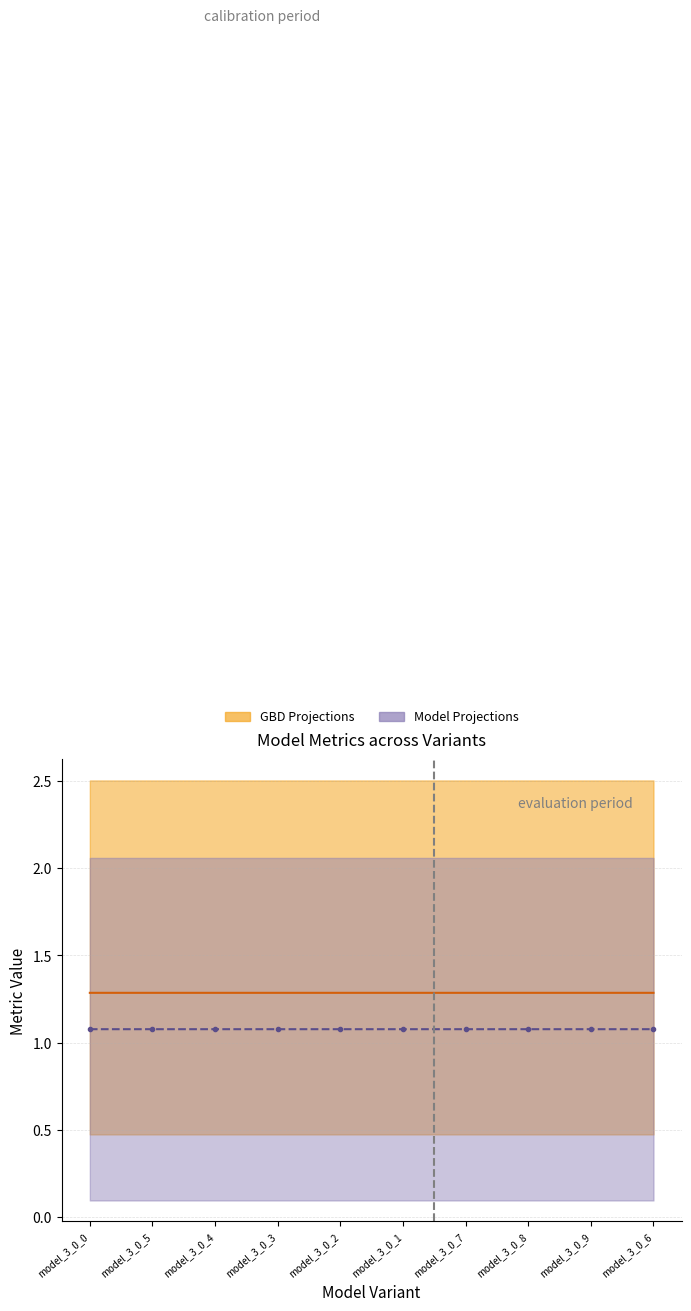

Which category has the highest value across all series?

model_3_0_6